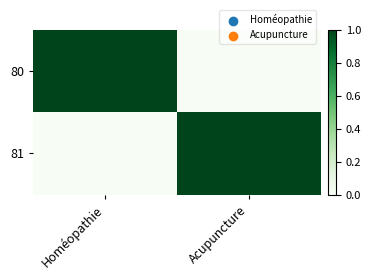

Which label corresponds to the smallest value in the chart?

Acupuncture